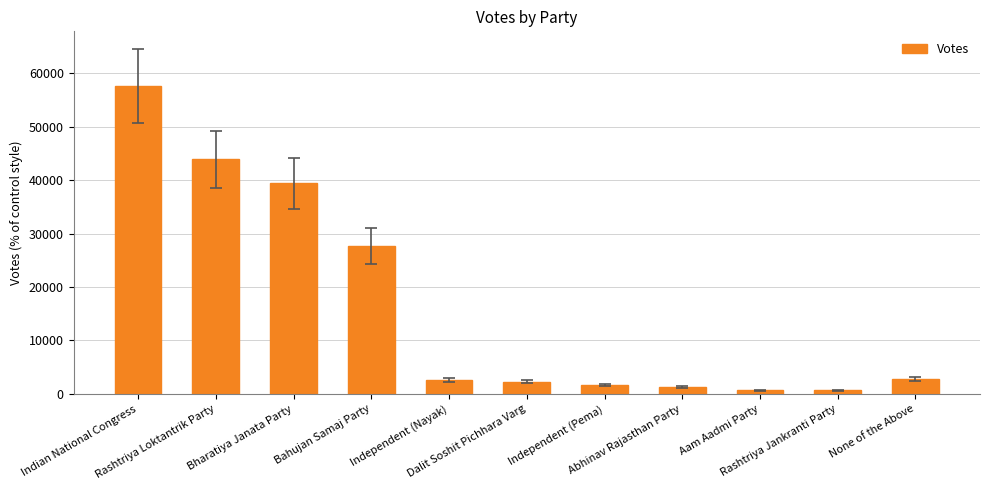

What is the average value?

16425